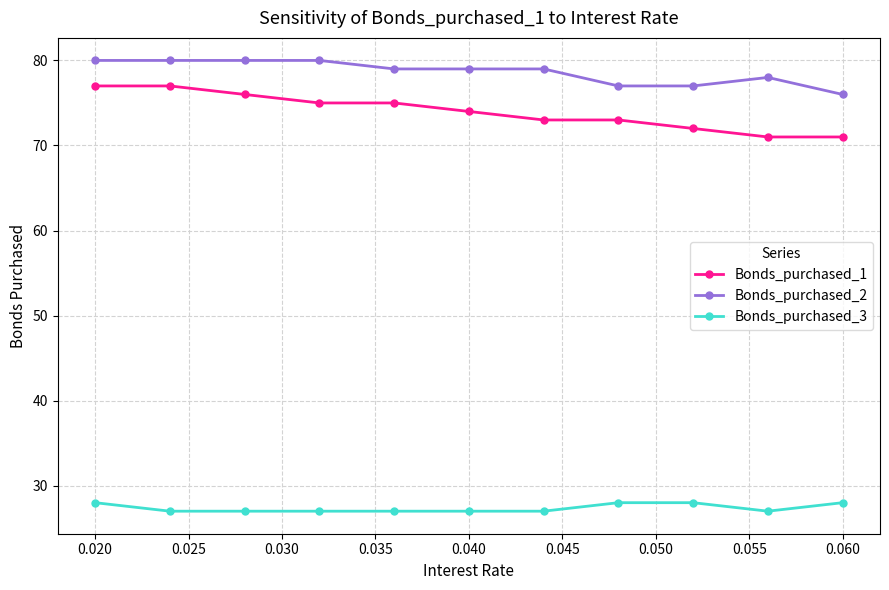

What is the sum of all Bonds_purchased_2 values?

865